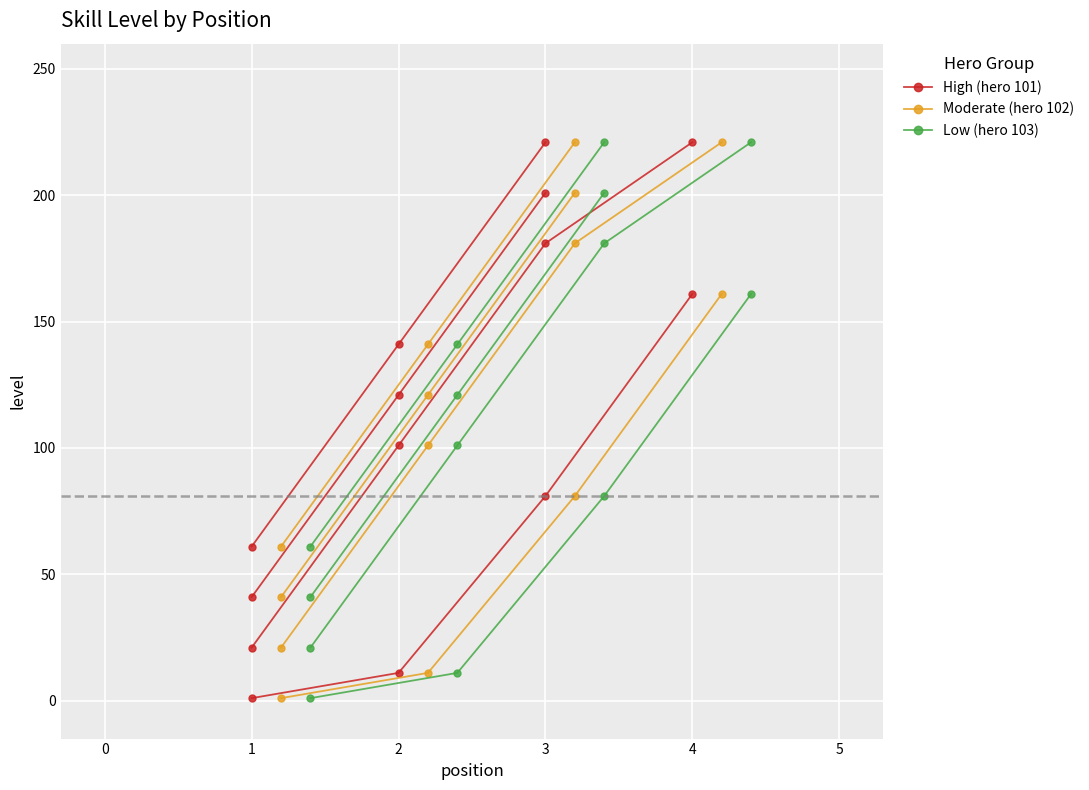

At how many categories does at least one series exceed 43?

2